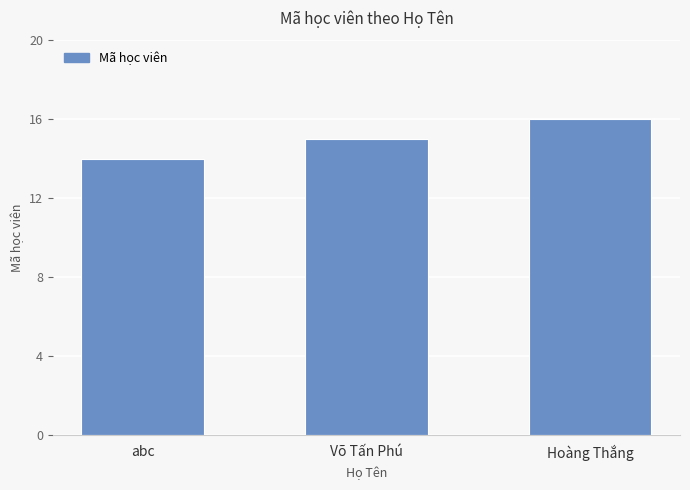

What is the maximum value shown in the chart?

16